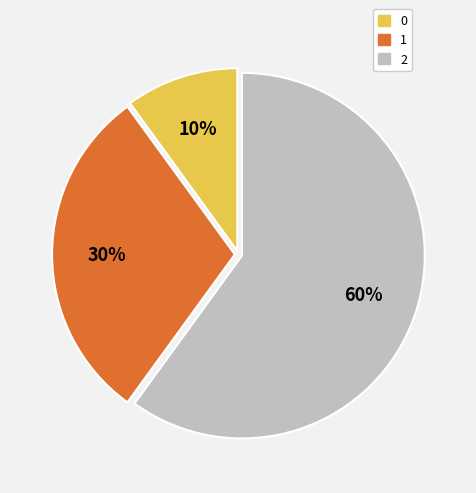

Rank the categories by value from lowest to highest.

0, 1, 2